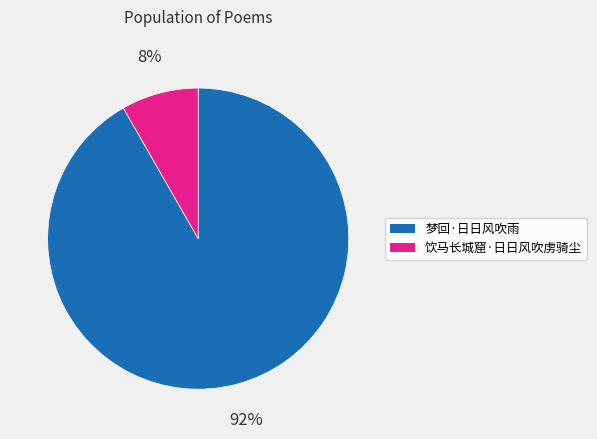

Count the number of slices in the pie.

2